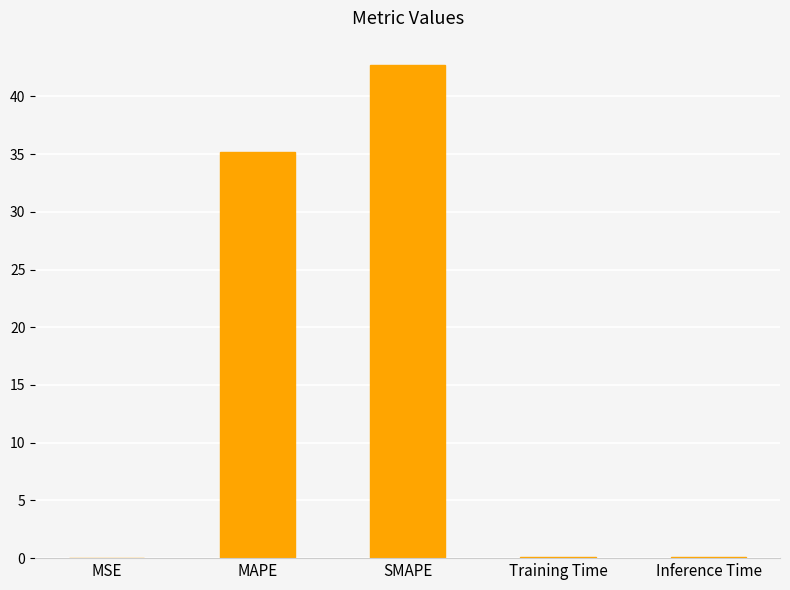

The chart shows a value of 42.7 at SMAPE. True or false?

True